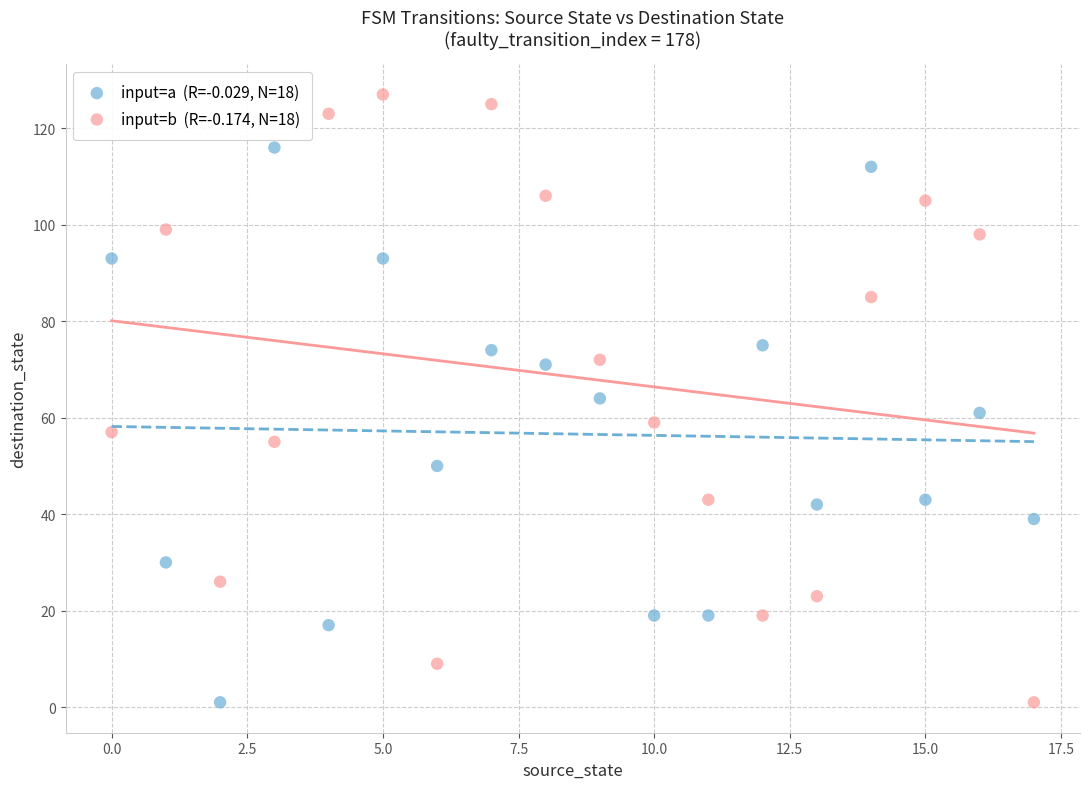

Across all data points, what is the range of Y values (max minus min)?

126